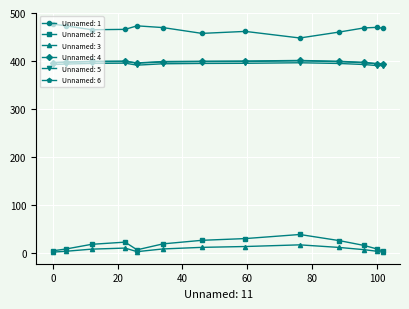

What is the sum of all Unnamed: 3 values?

109.9